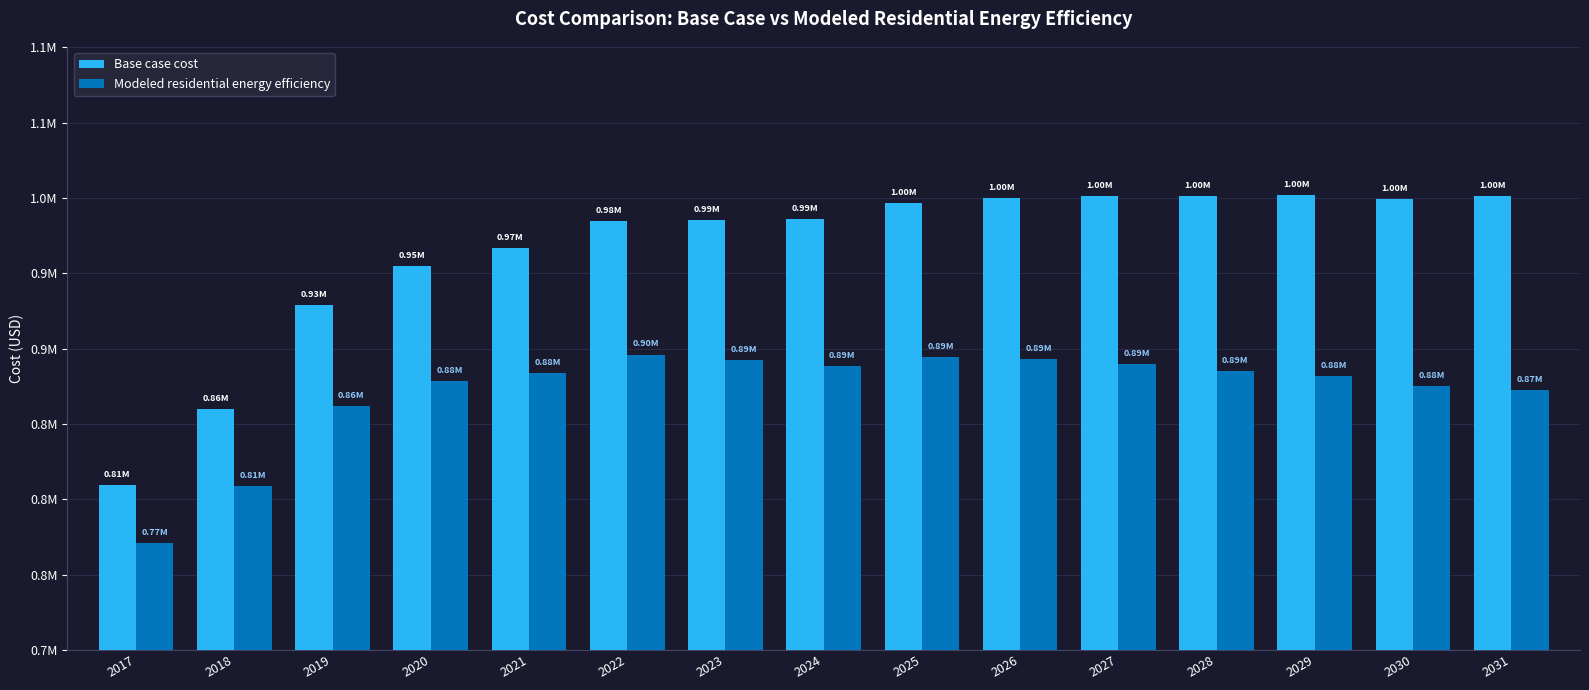

Is the value of Base case cost at 2030 greater than the value of Modeled residential energy efficiency at 2029?

Yes